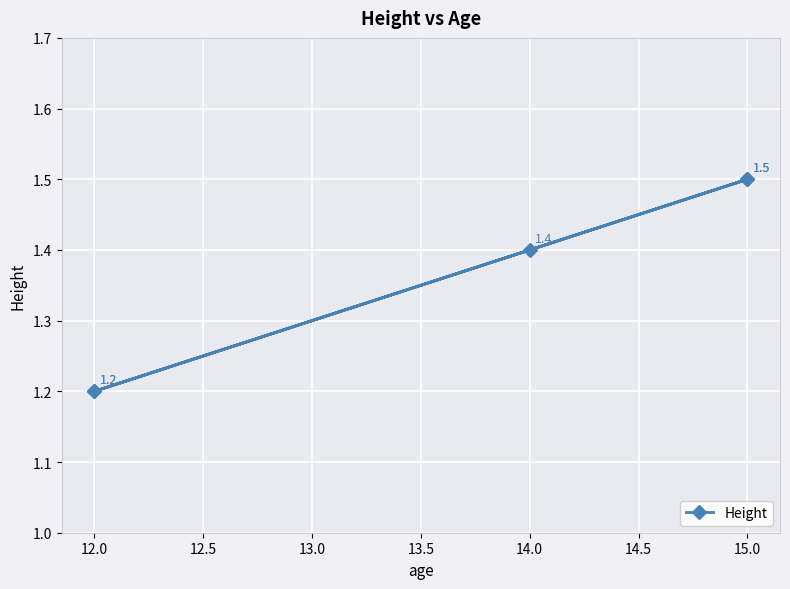

How many data points does each series have?

5